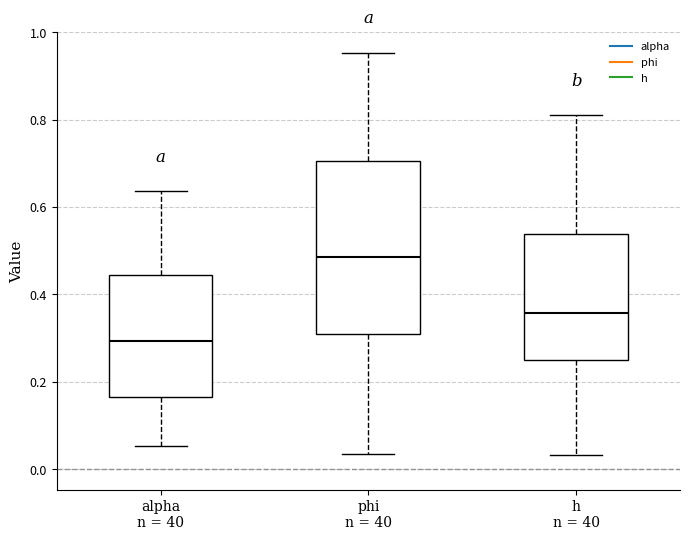

Where is the upper edge of the box for phi n = 40 on the y-axis? The values are not printed on the chart, so give them approximately, as read against the axis.

0.70